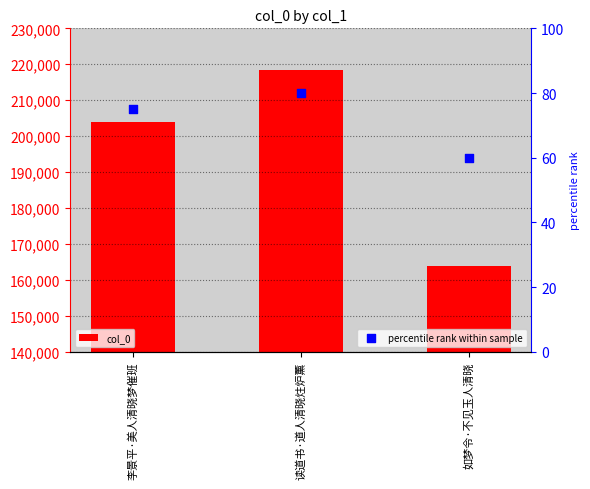

Which series has the widest spread of Y values?

col_0